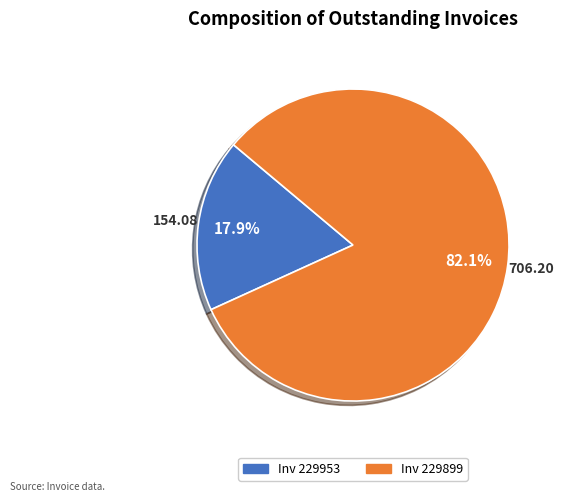

To the nearest percent, what is the difference between the largest and smallest slice percentages?

64%